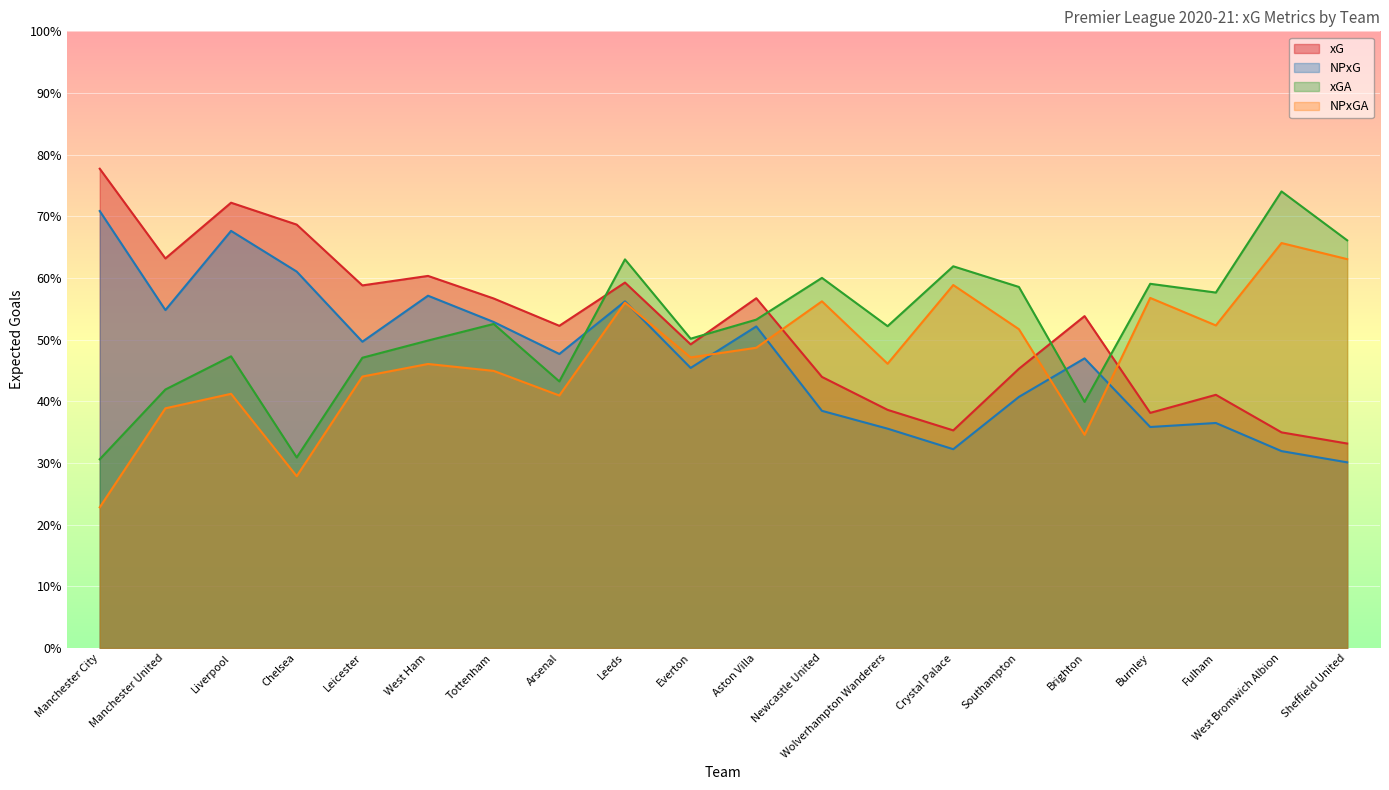

At which category does the chart reach its minimum across all series?

Manchester City